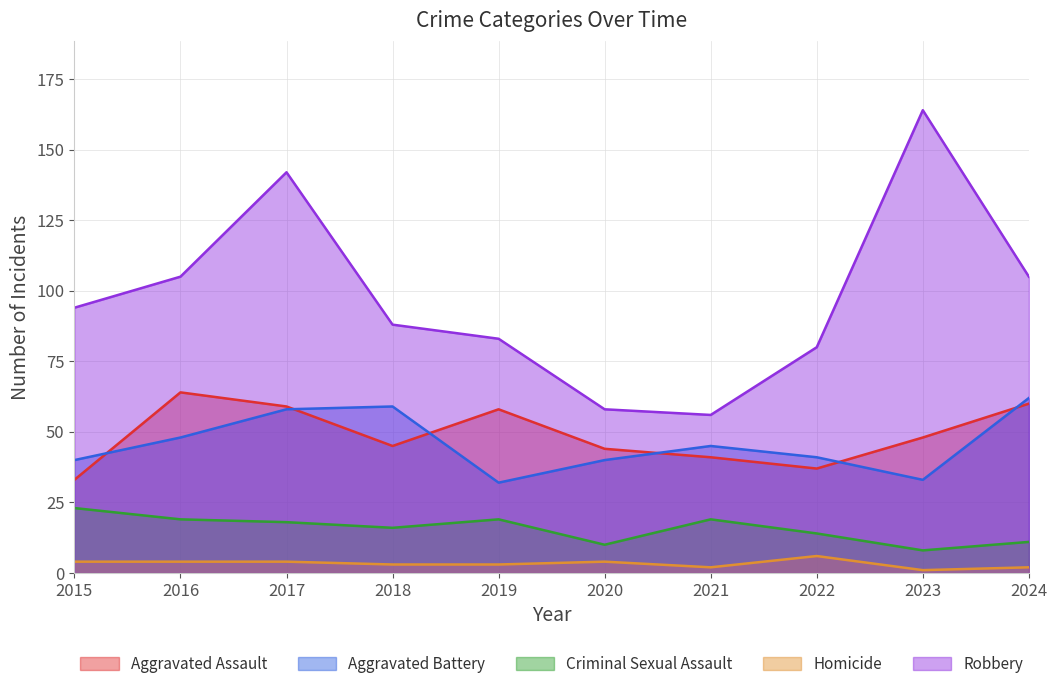

Reading left to right, extract all data points from this chart.

Aggravated Assault: 2015=33	2016=64	2017=59	2018=45	2019=58	2020=44	2021=41	2022=37	2023=48	2024=60
Aggravated Battery: 2015=40	2016=48	2017=58	2018=59	2019=32	2020=40	2021=45	2022=41	2023=33	2024=62
Criminal Sexual Assault: 2015=23	2016=19	2017=18	2018=16	2019=19	2020=10	2021=19	2022=14	2023=8	2024=11
Homicide: 2015=4	2016=4	2017=4	2018=3	2019=3	2020=4	2021=2	2022=6	2023=1	2024=2
Robbery: 2015=94	2016=105	2017=142	2018=88	2019=83	2020=58	2021=56	2022=80	2023=164	2024=105